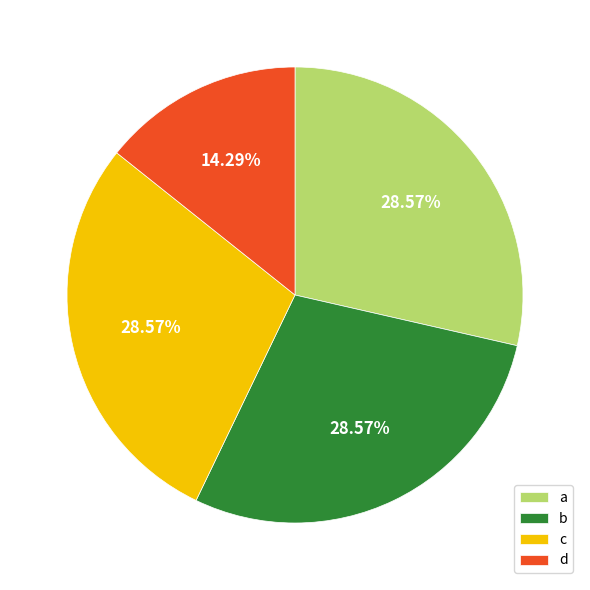

What portion of the pie excludes d?

85.7%